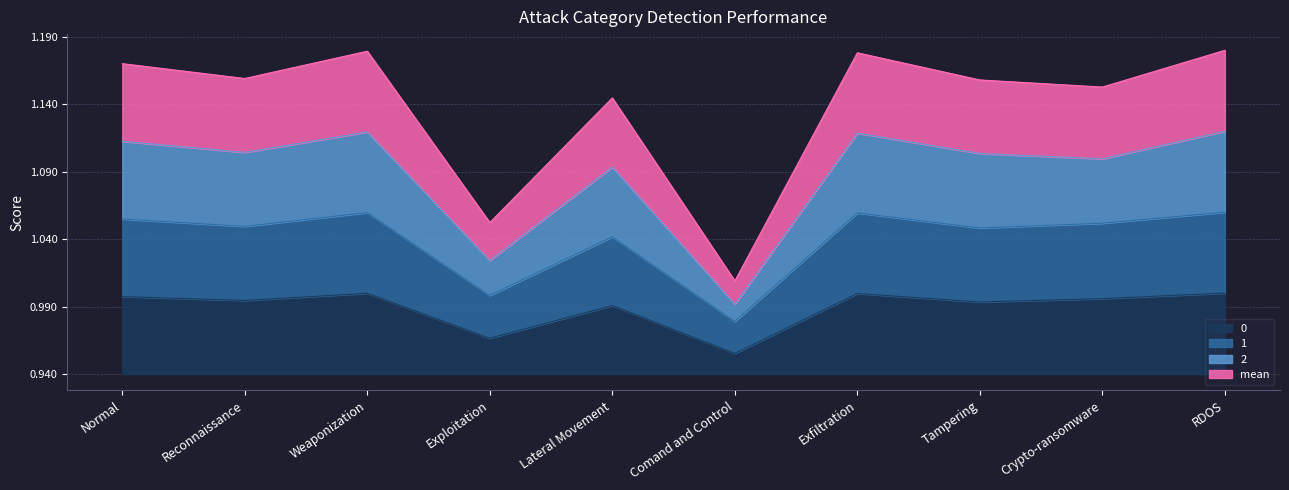

How many data points does each series have?

10